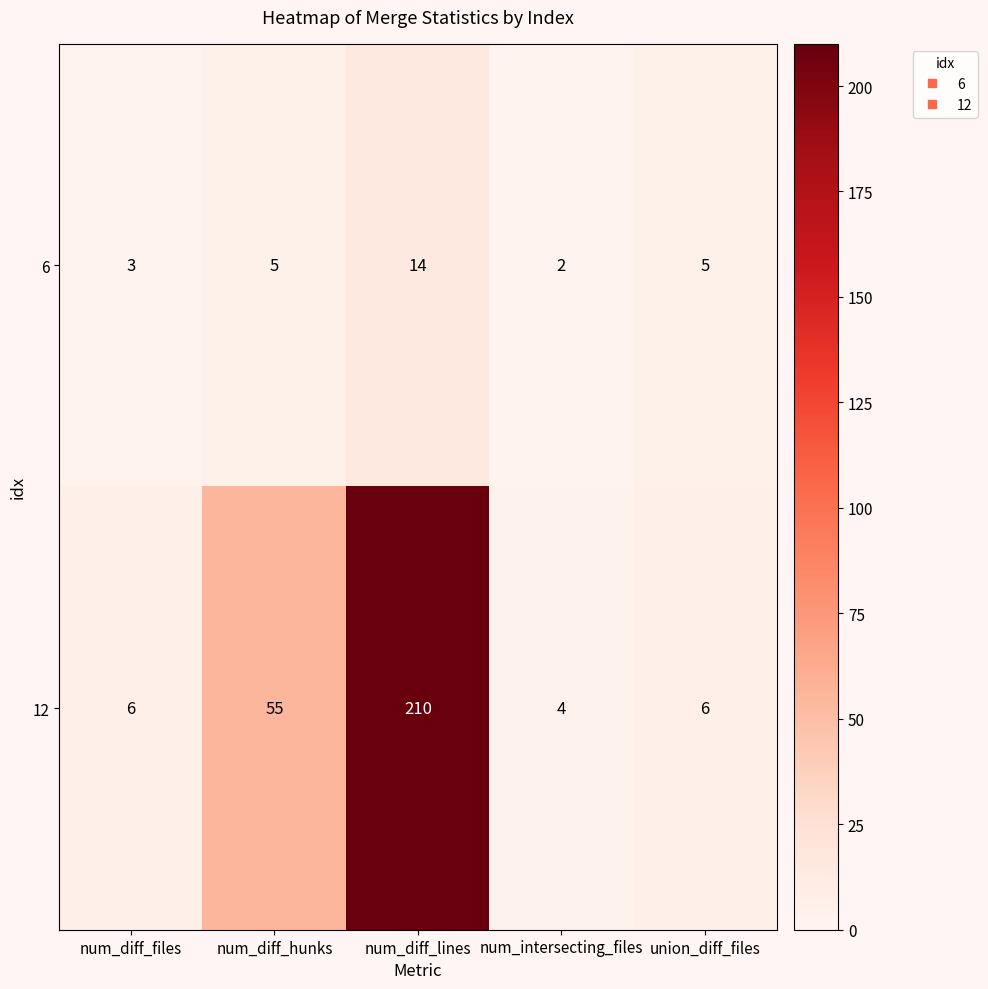

What is the difference between the maximum and minimum values in the 12 series?

206